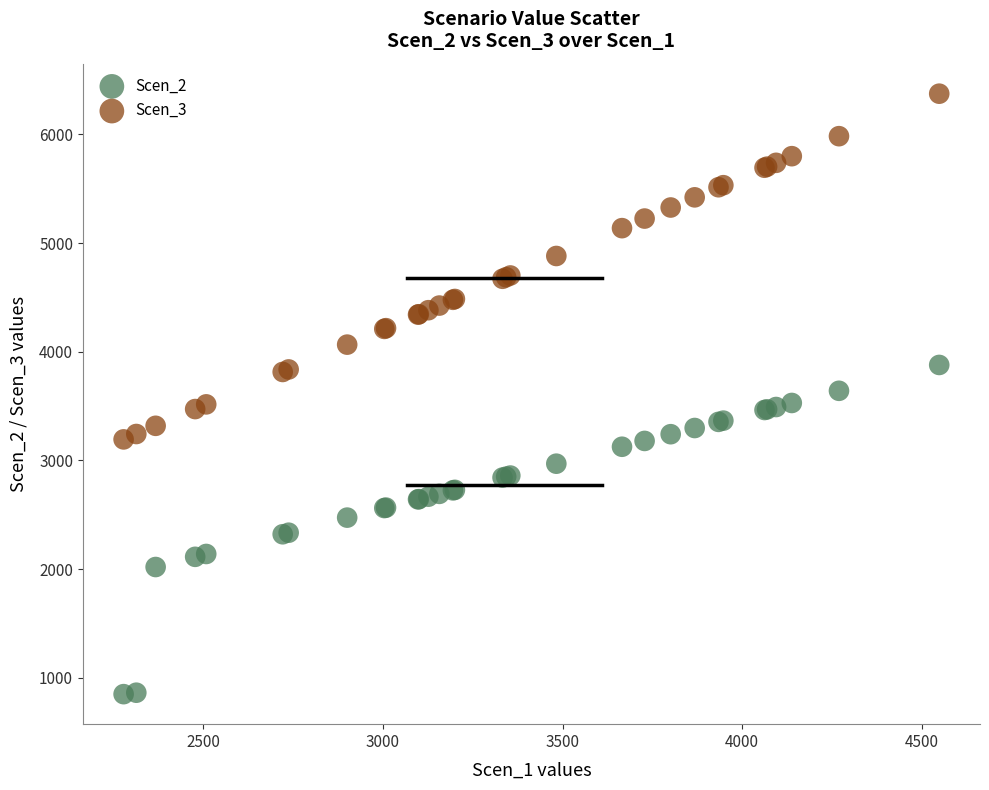

Which series has the largest Y range (max minus min)?

Scen_3